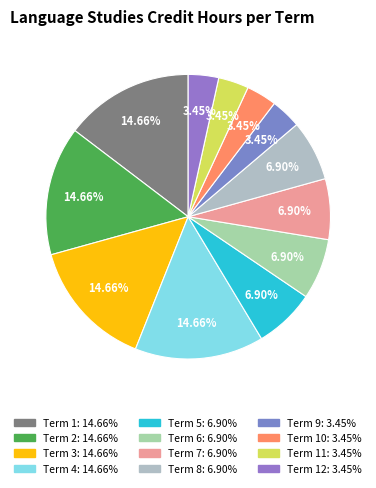

Which category has the smallest portion of the pie?

Term 9